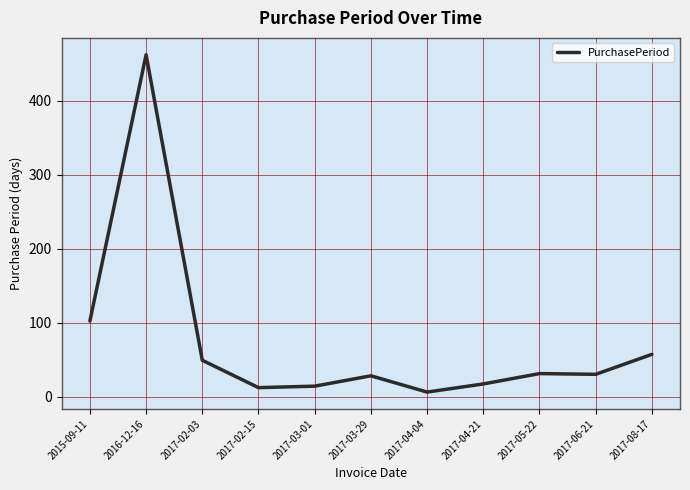

Which has a higher value, 2017-03-29 or 2017-02-15?

2017-03-29